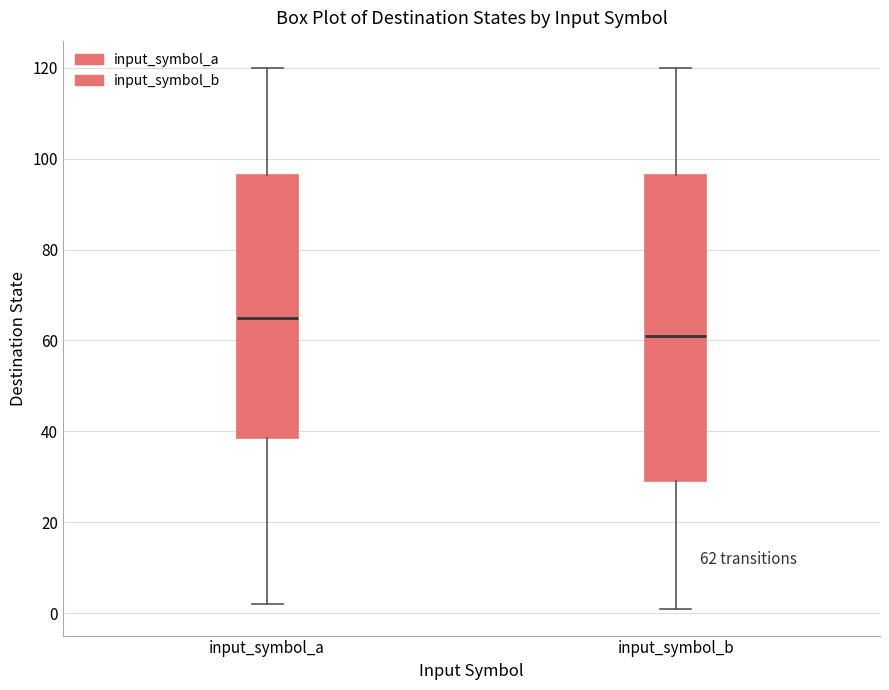

Comparing the boxes themselves (not the whiskers), which one is the tallest?

input_symbol_b